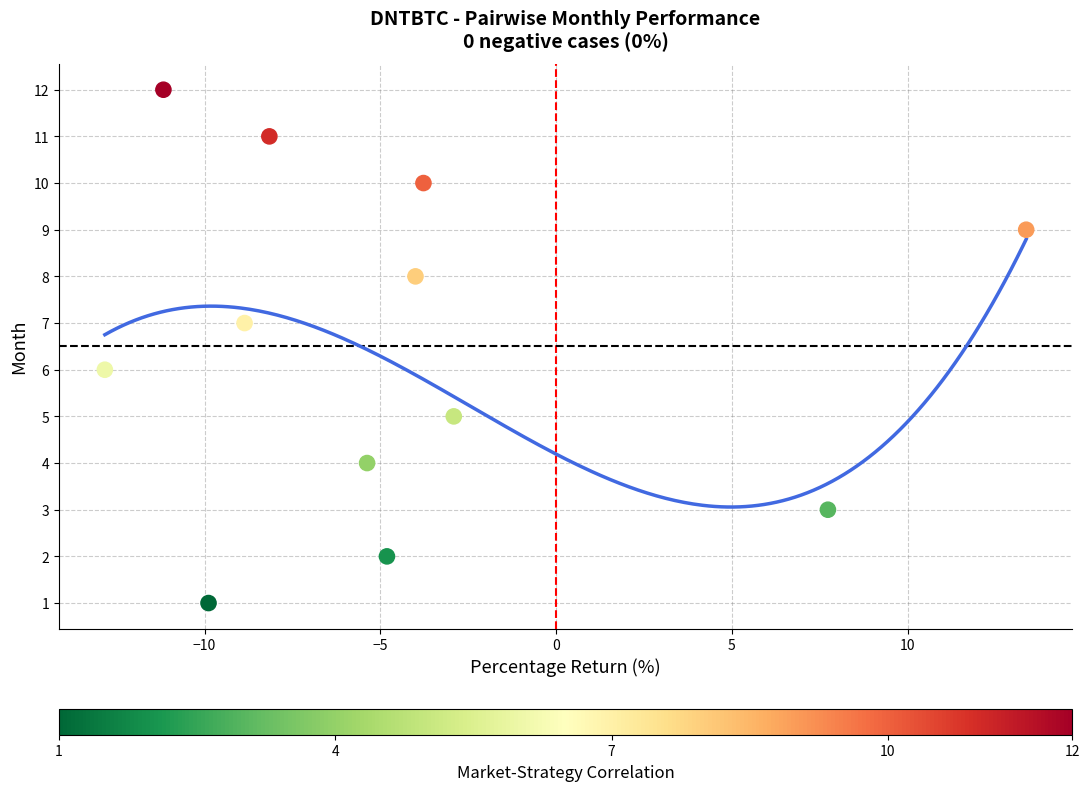

What is the range of Y values (max minus min)?

11